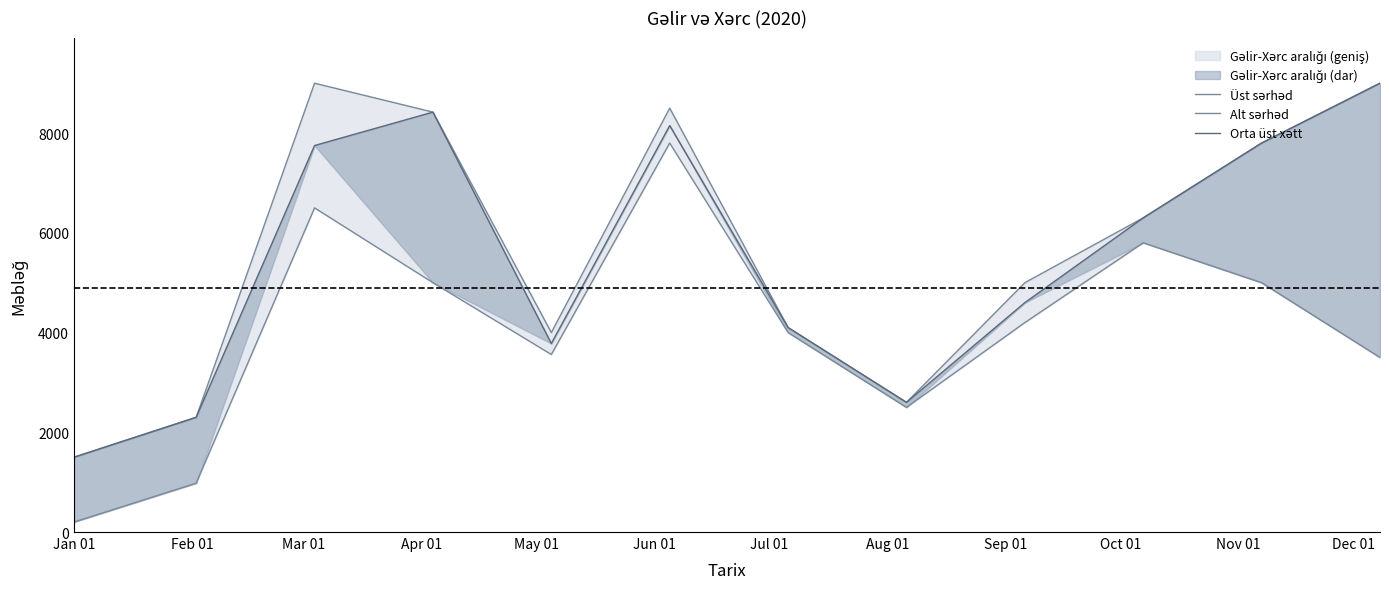

At which category does Üst sərhəd reach its first local valley?

May 01